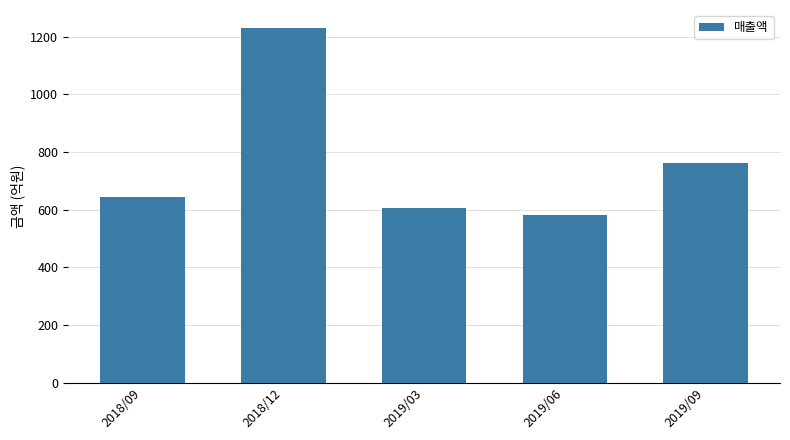

What position from the left is 2019/06?

4